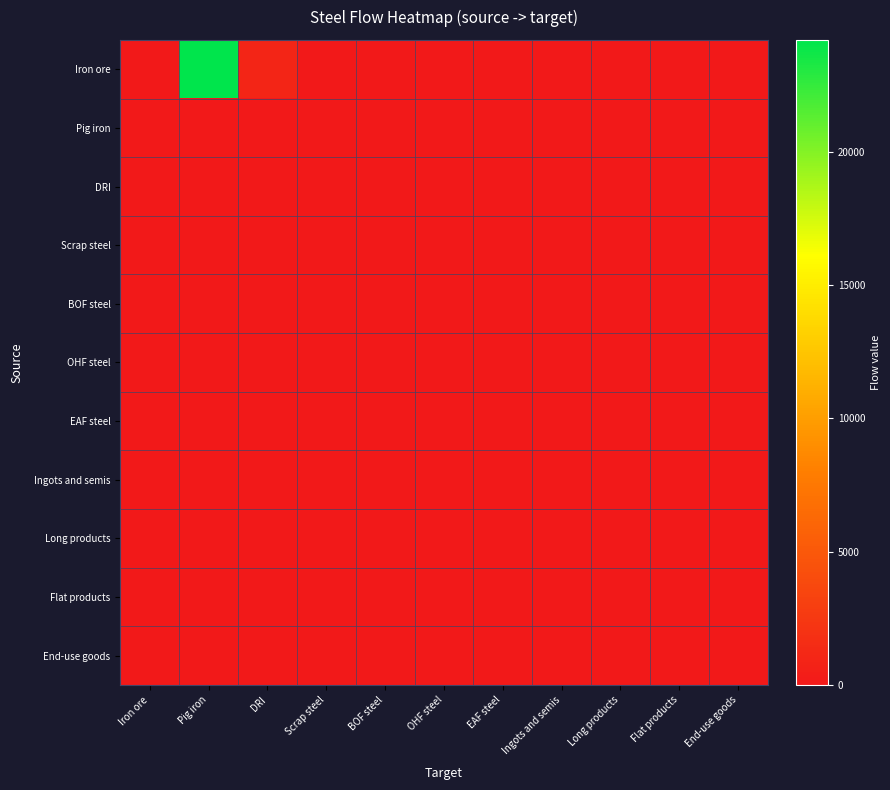

Rank the series by their maximum value, from highest to lowest.

Iron ore, Pig iron, DRI, Scrap steel, BOF steel, OHF steel, EAF steel, Ingots and semis, Long products, Flat products, End-use goods